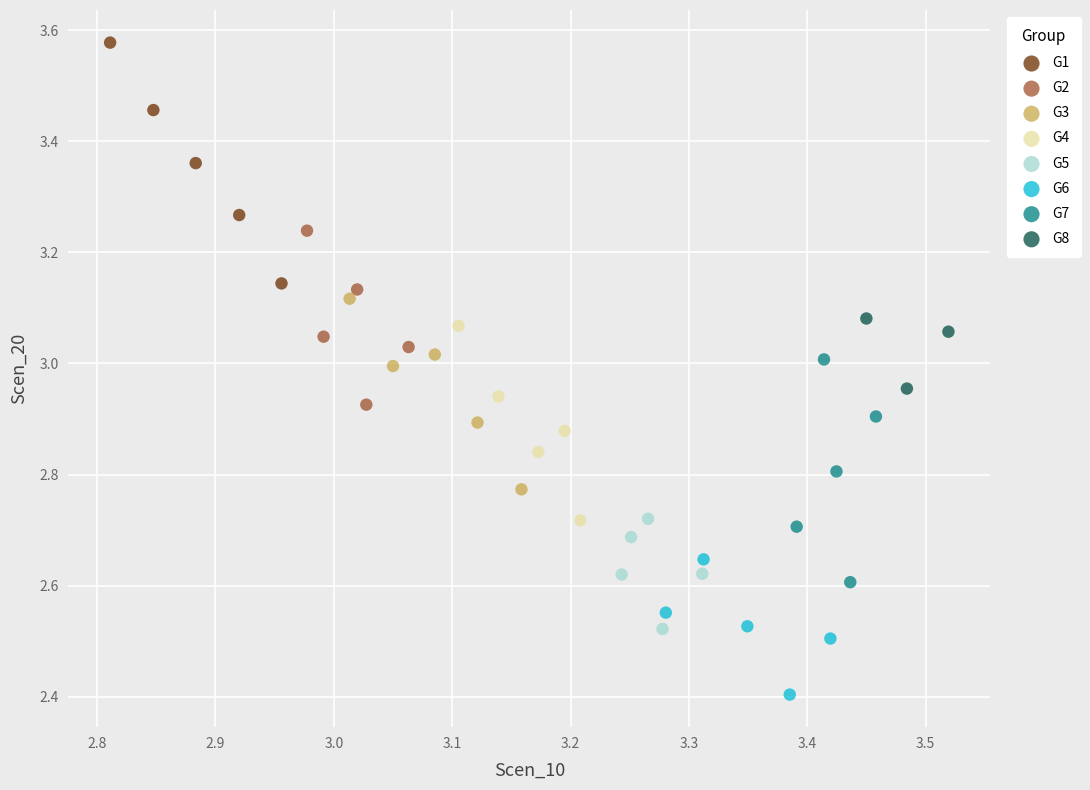

Which series contains the lowest Y value?

G6